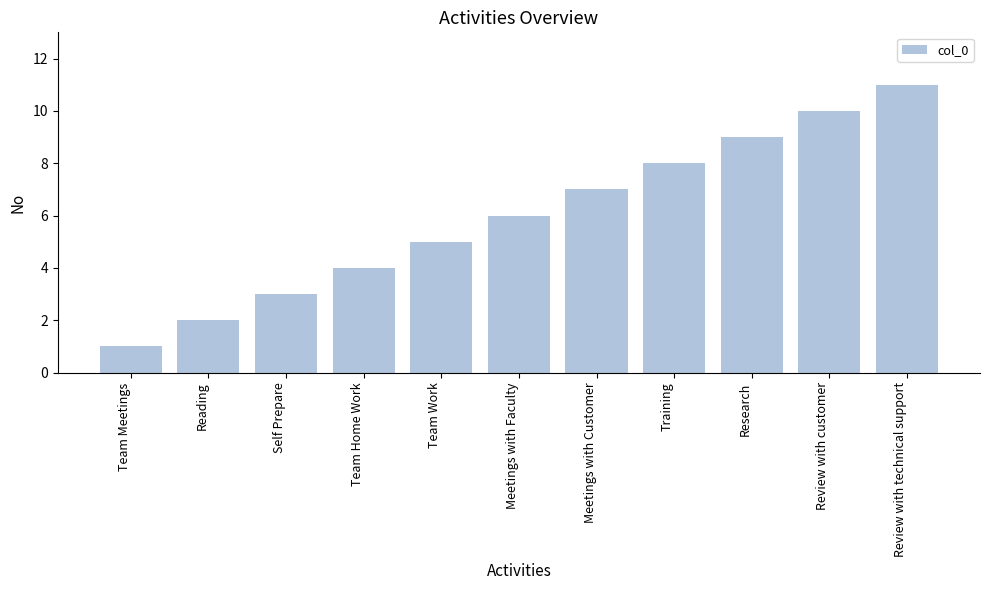

How many data points are less than 6?

5